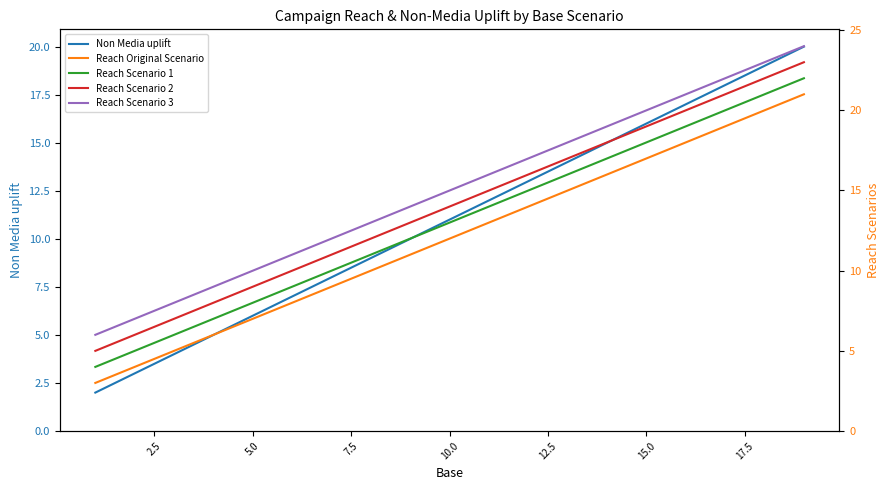

True or false: Reach Scenario 1 and Reach Scenario 2 intersect in this chart.

False